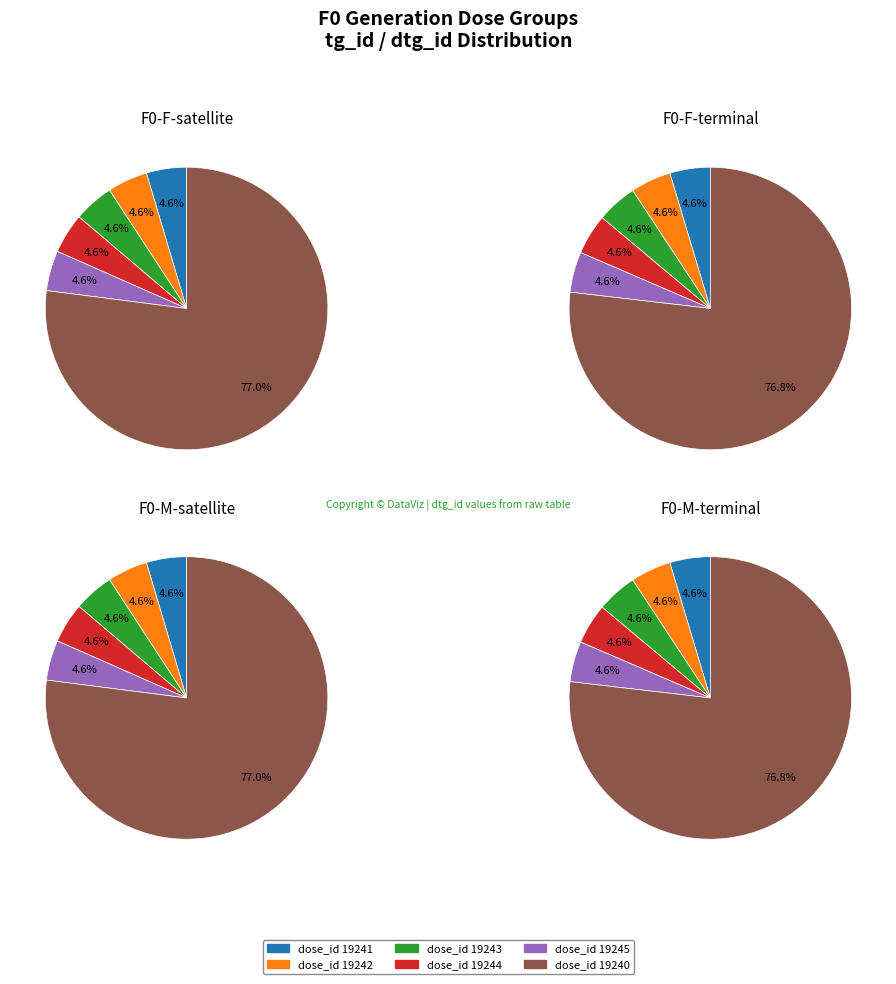

True or false: F0-M-terminal accounts for 5% of the total.

True